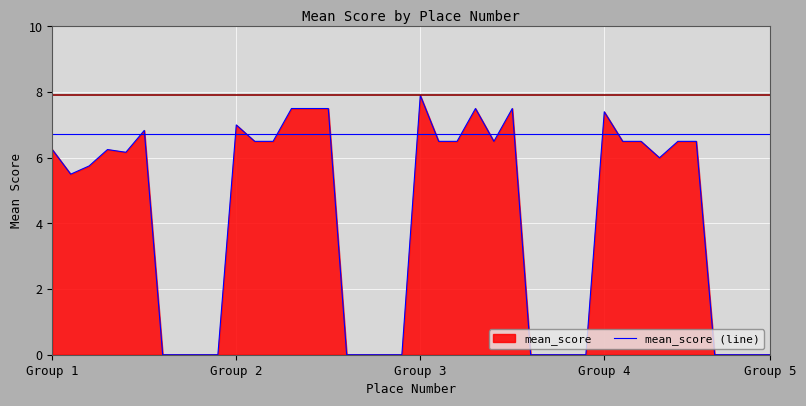

Read the value at Group 3.

7.9